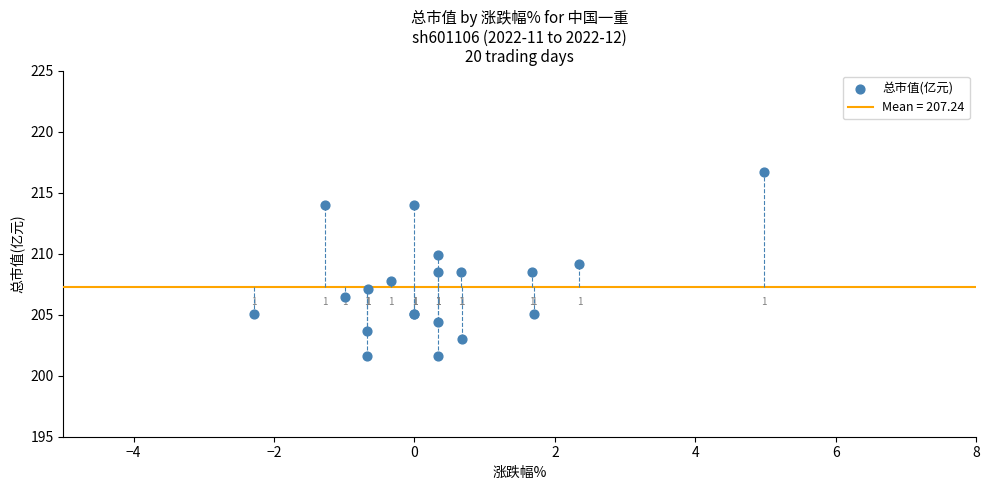

What Y value in the scatter plot is closest to 209?

209.2